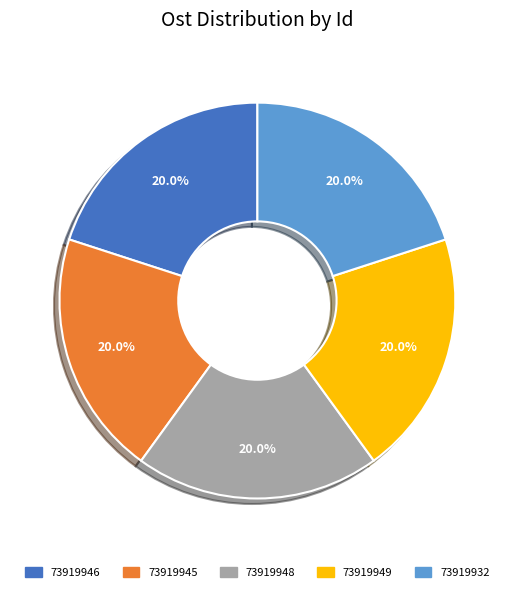

What percentage is NOT represented by 73919945?

80.0%